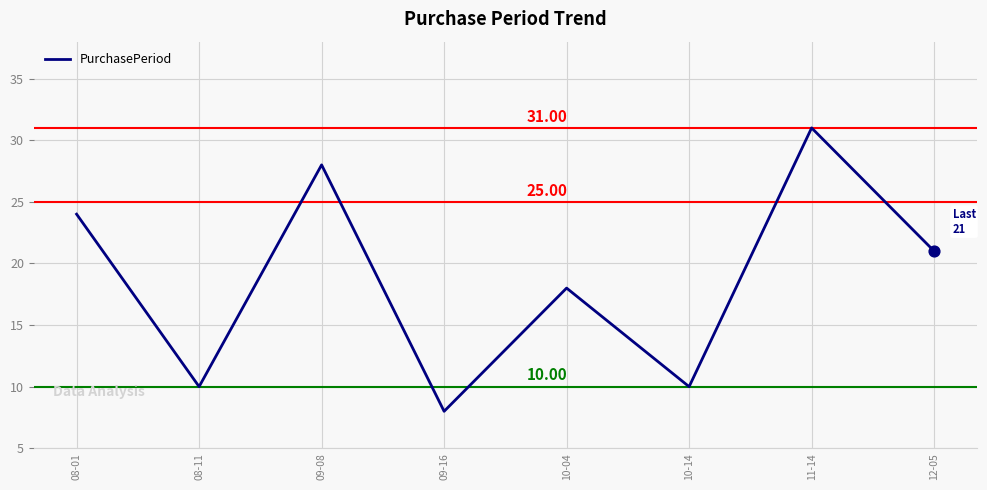

What is the ratio of the value at 10-04 to the value at 12-05?

0.9